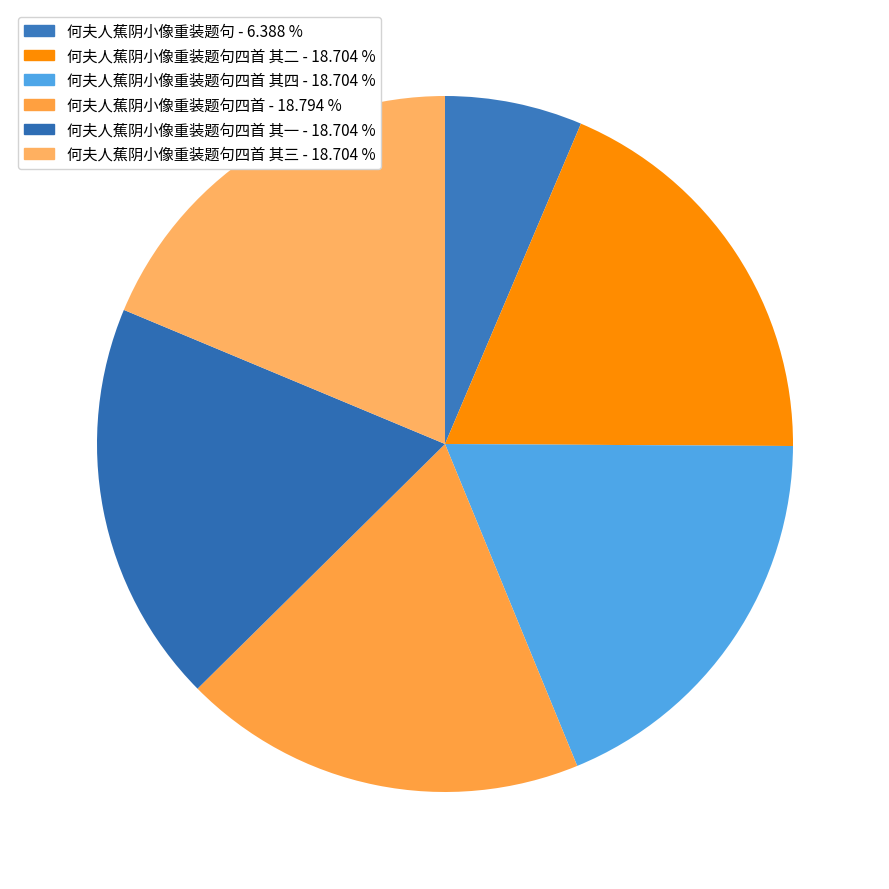

To the nearest percent, what is the average slice percentage?

17%